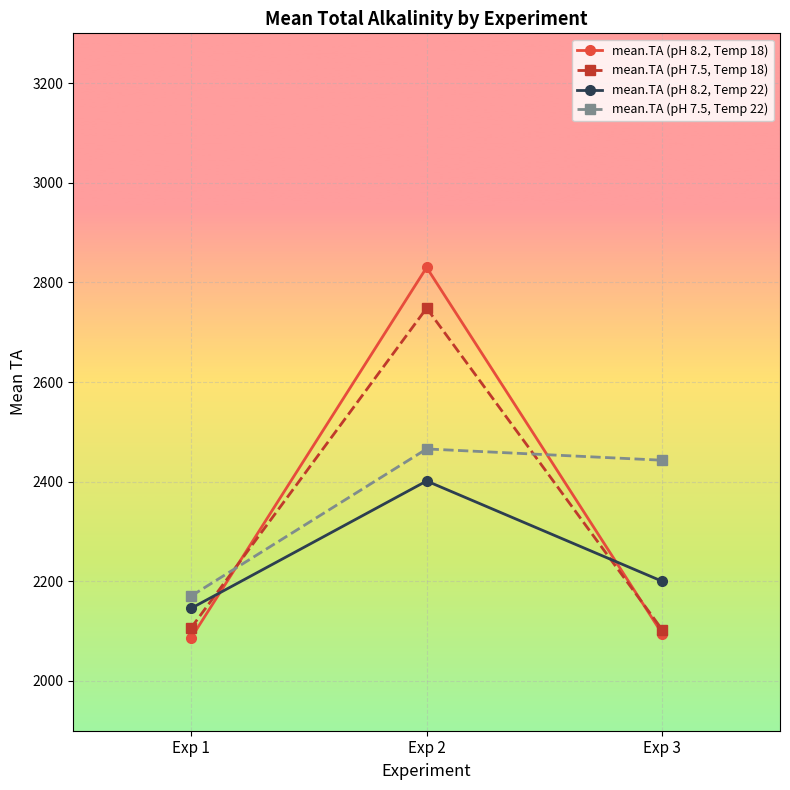

Where does the mean.TA (pH 8.2, Temp 22) series first go above 2200?

Exp 2